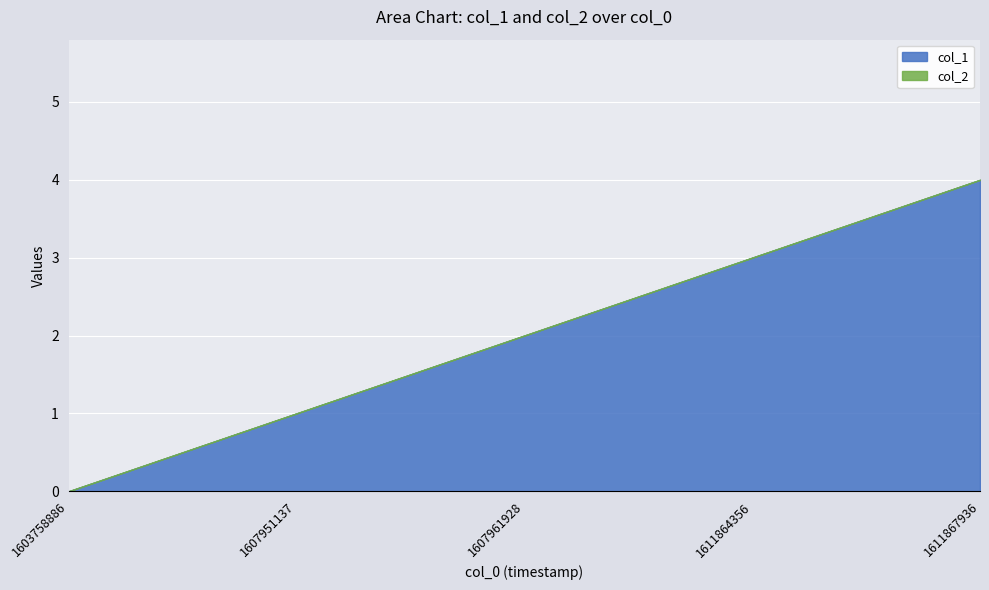

Count the col_1 values in the range 1 to 3.

3